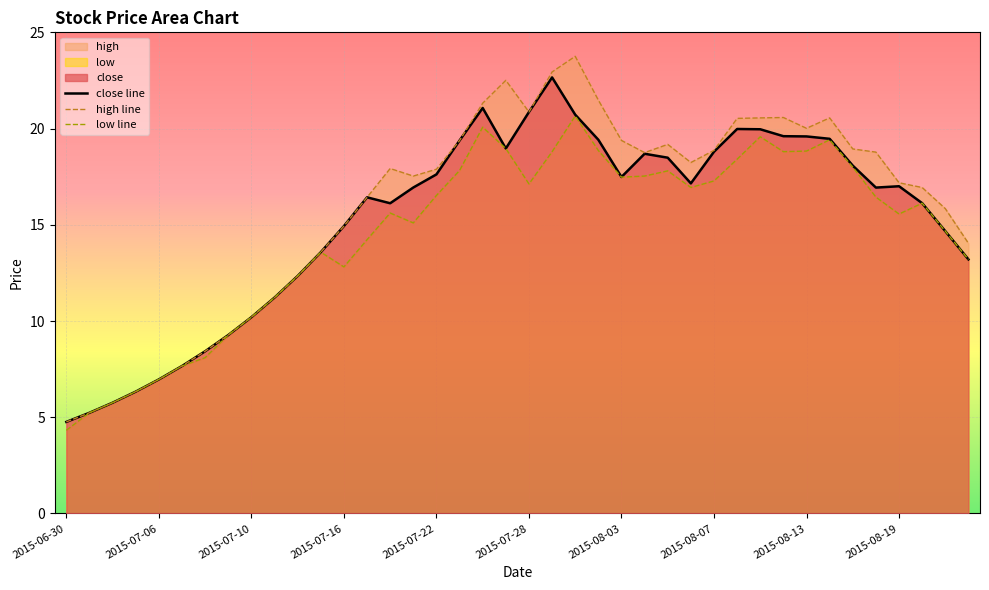

What is the difference between the close line values at 30 and 26?

1.5